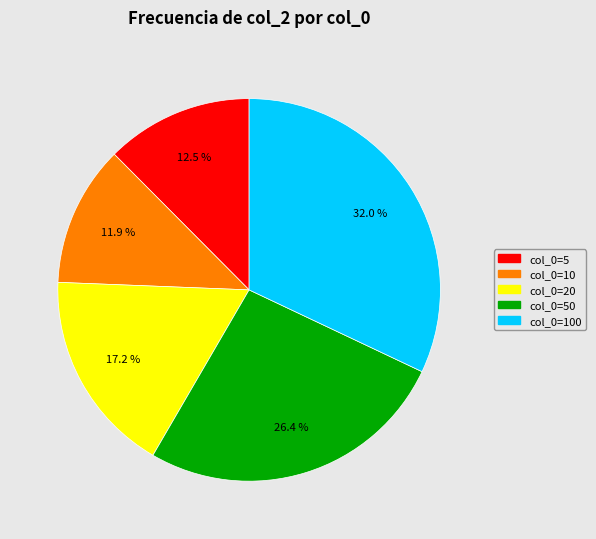

Rank the categories by value from lowest to highest.

col_0=10, col_0=5, col_0=20, col_0=50, col_0=100